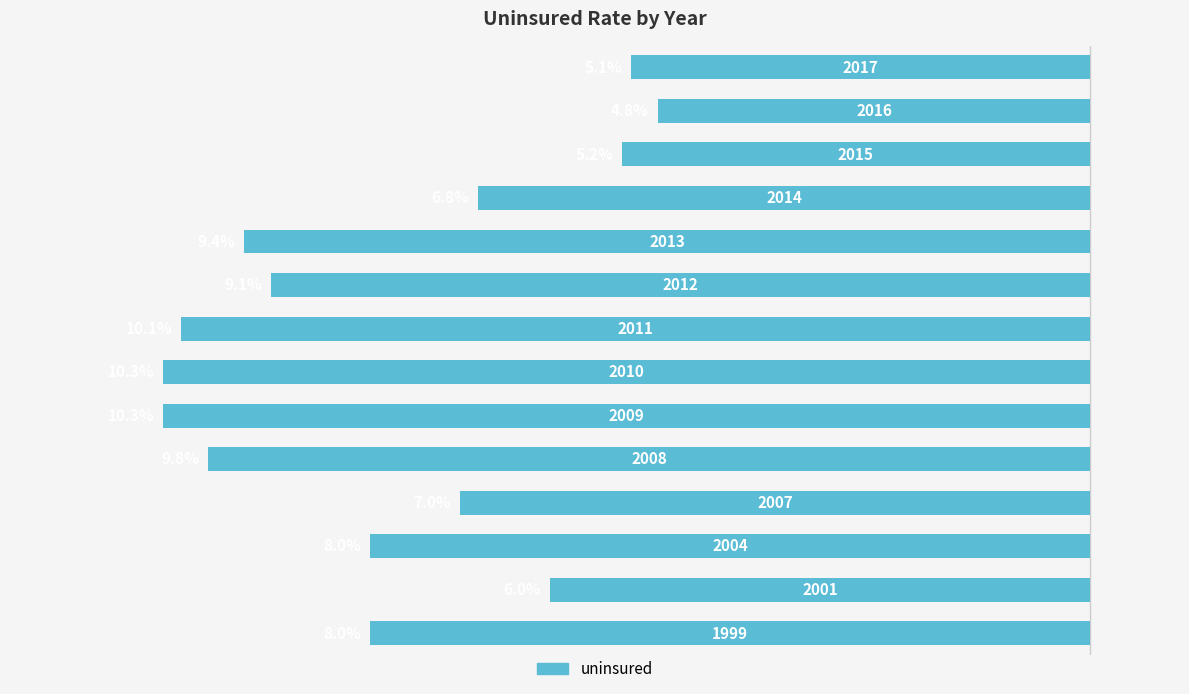

Does the chart contain stacked bars?

No